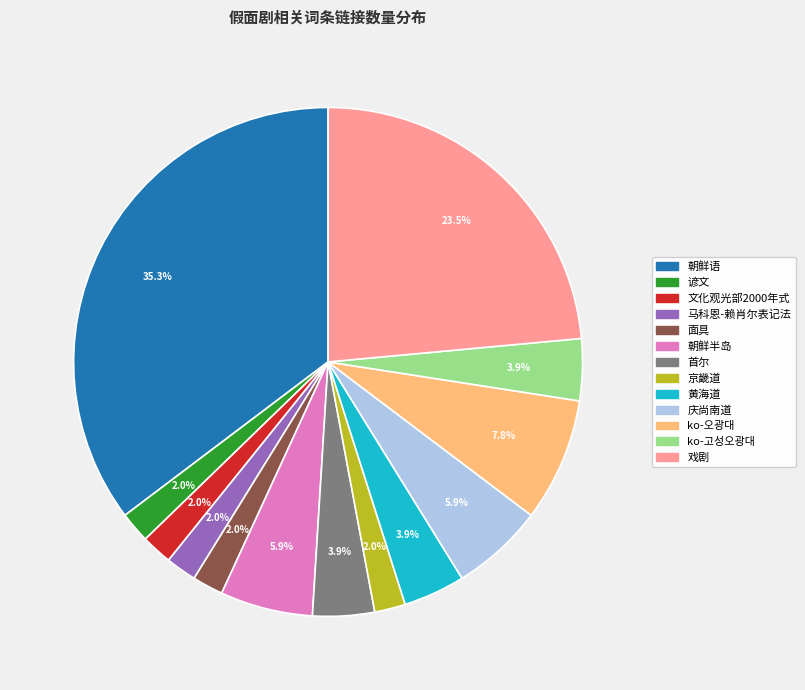

Which slice is the largest?

朝鲜语